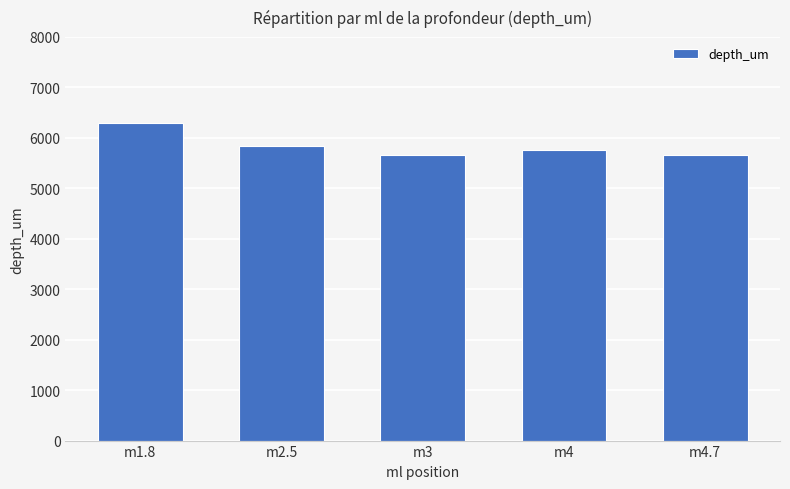

Is it true that the value at m1.8 is 1999?

False